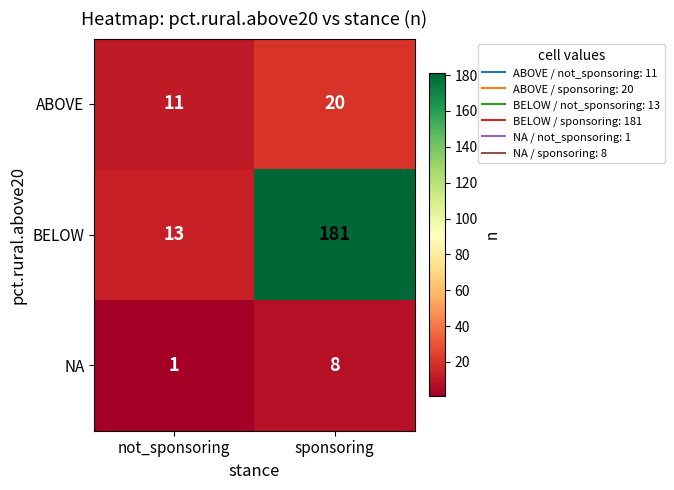

Reading left to right, list all the values displayed in this chart.

ABOVE: not_sponsoring=11	sponsoring=20
BELOW: not_sponsoring=13	sponsoring=181
NA: not_sponsoring=1	sponsoring=8